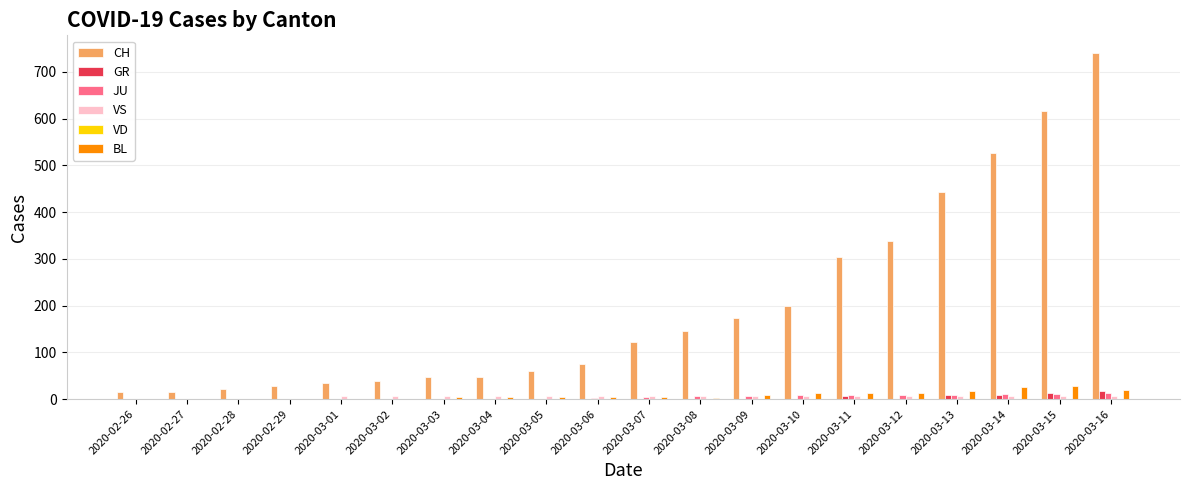

What is the sum of all CH values?

3995